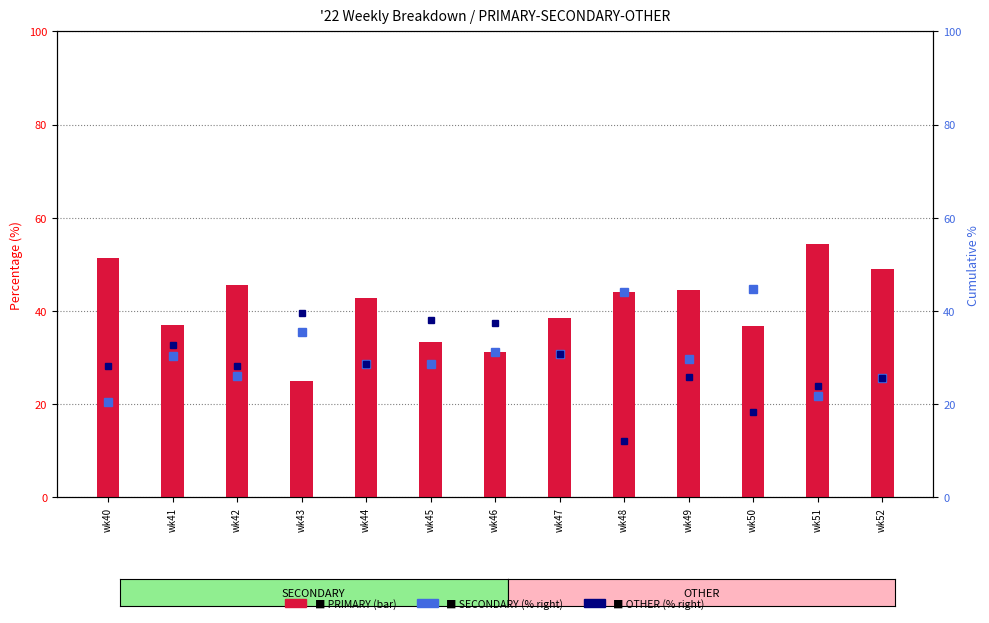

Where is SECONDARY nearest to the value 32?

wk46